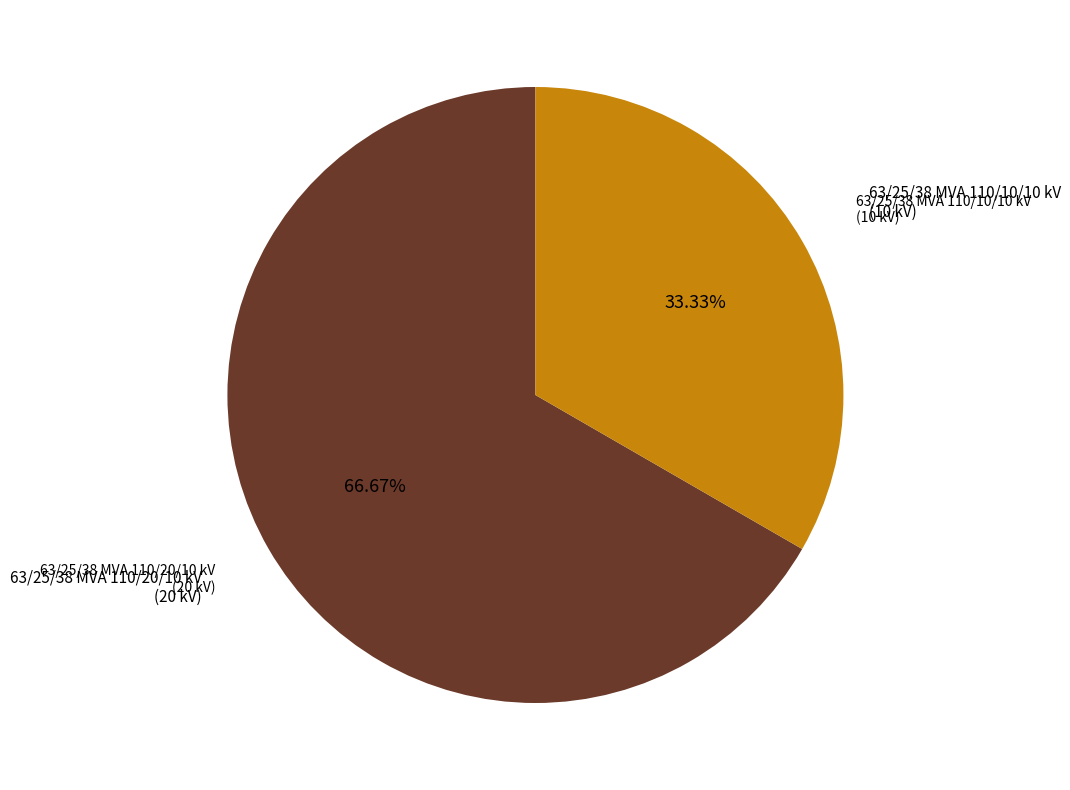

How many slices are in this pie chart?

2